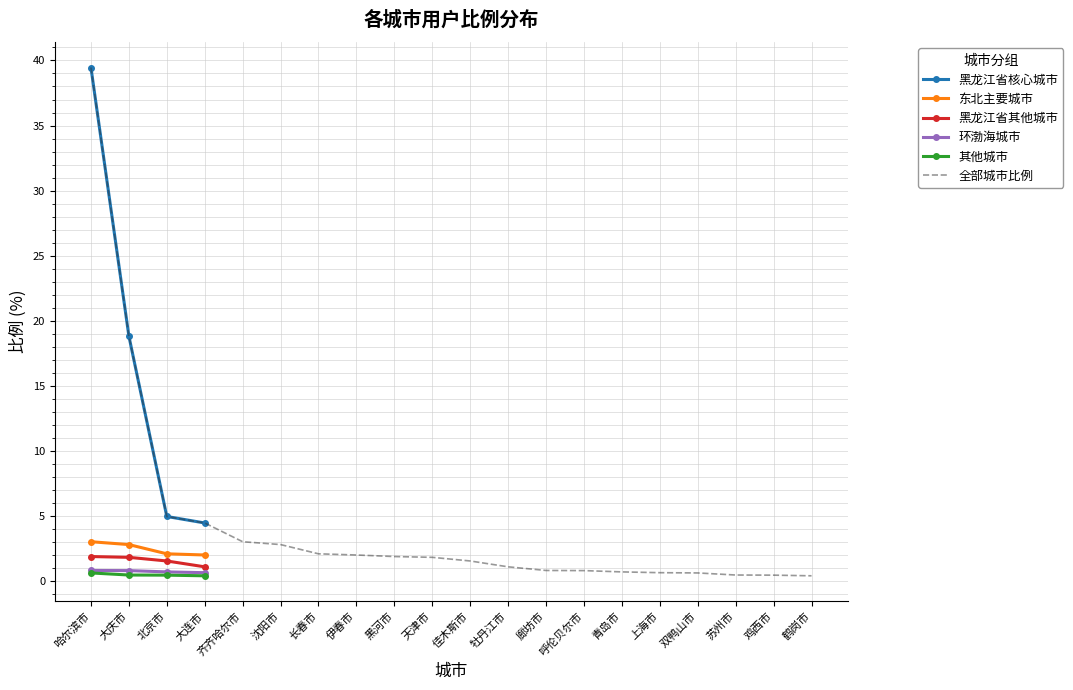

List the labels in order of 齐齐哈尔市 value, smallest first.

鹤岗市, 鸡西市, 苏州市, 双鸭山市, 上海市, 青岛市, 呼伦贝尔市, 廊坊市, 牡丹江市, 佳木斯市, 天津市, 黑河市, 伊春市, 长春市, 沈阳市, 齐齐哈尔市, 大连市, 北京市, 大庆市, 哈尔滨市